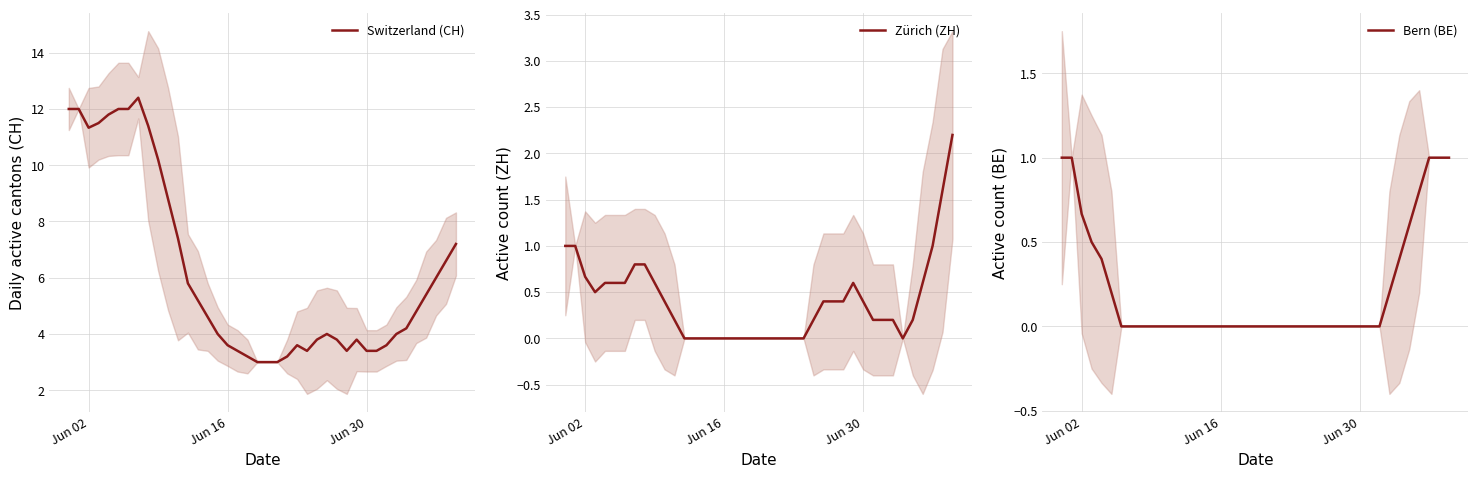

What is the highest value of the Zürich (ZH) series?

2.2